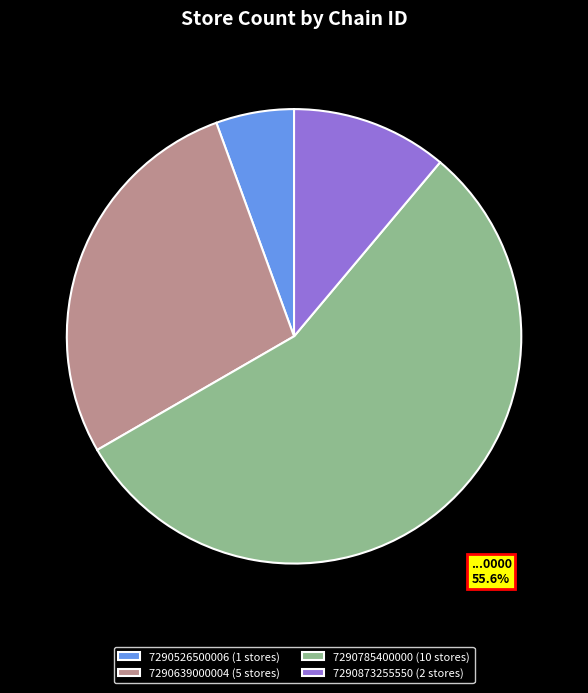

The 7290785400000 slice represents 70% of the pie. True or false?

False